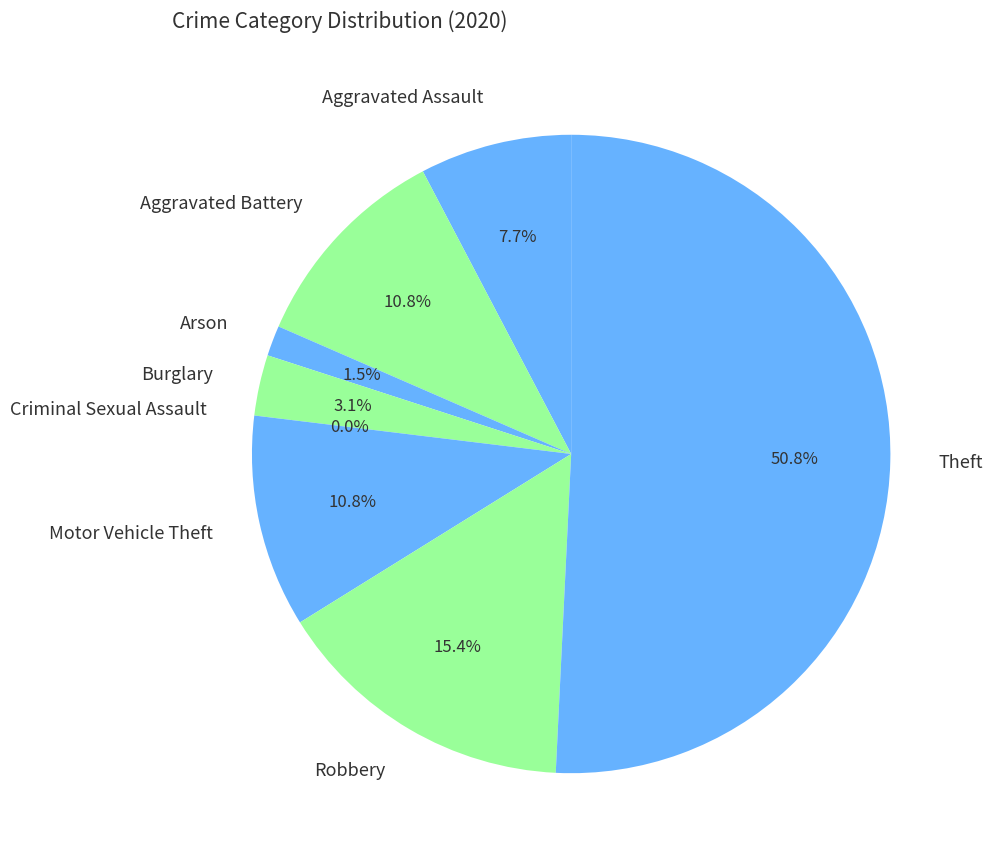

What is the change in value from Robbery to Theft?

+23